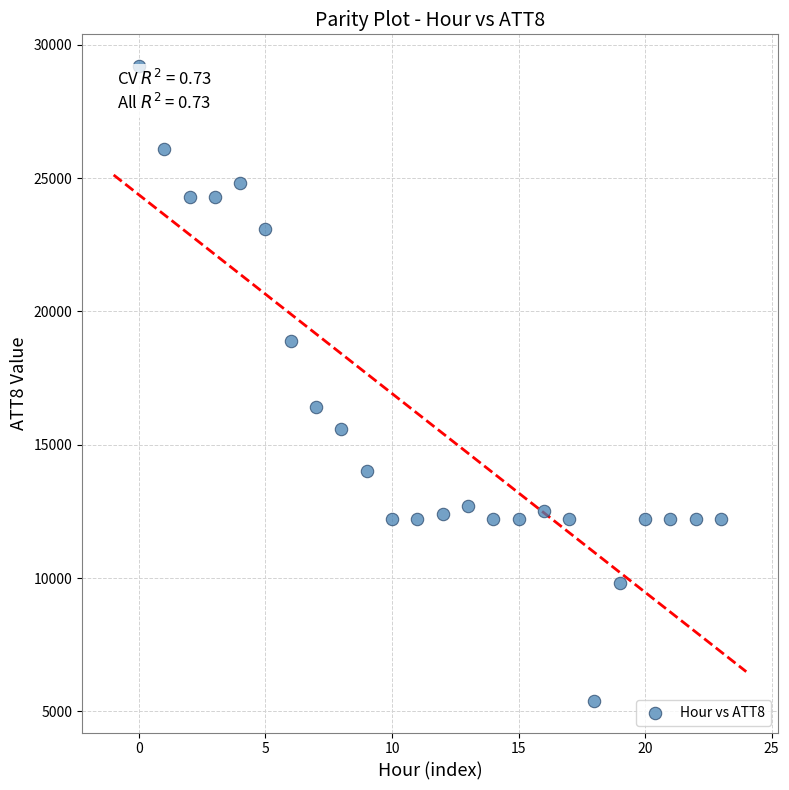

What is the range of Y values (max minus min)?

23800